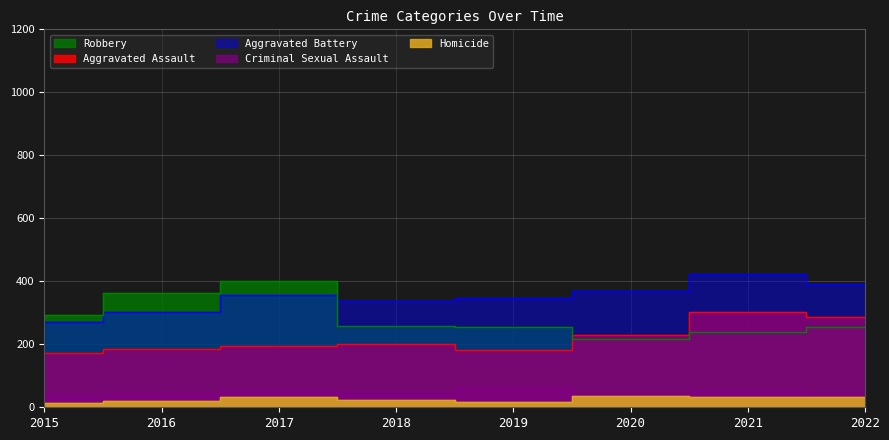

How many categories are shown in the chart?

8